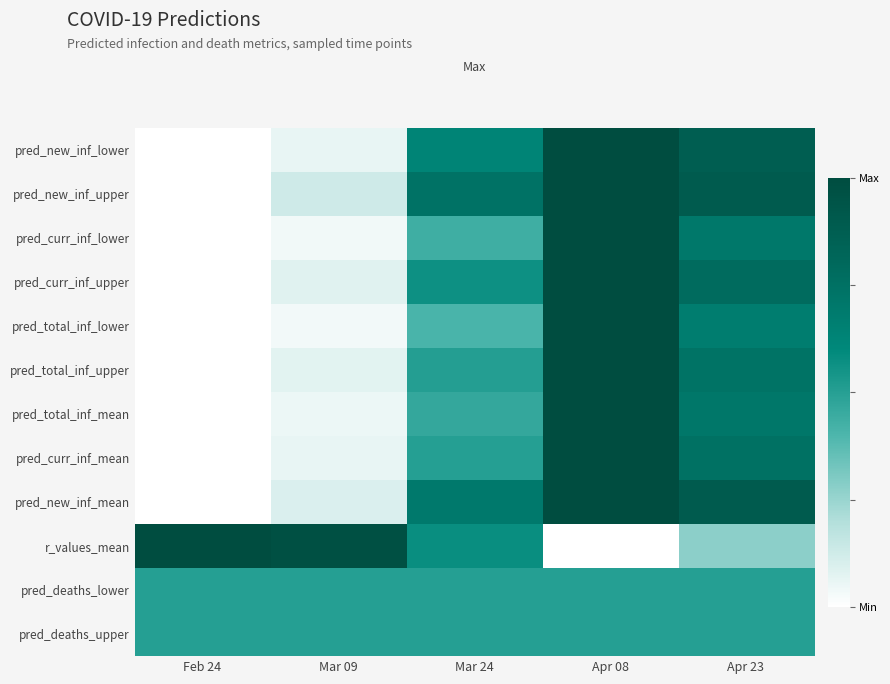

Which series changed the most between Mar 24 and Apr 23?

r_values_mean